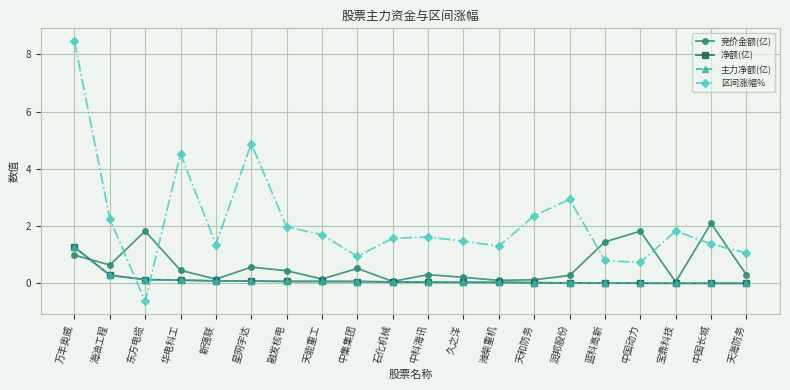

At which category does the chart reach its minimum across all series?

东方电缆